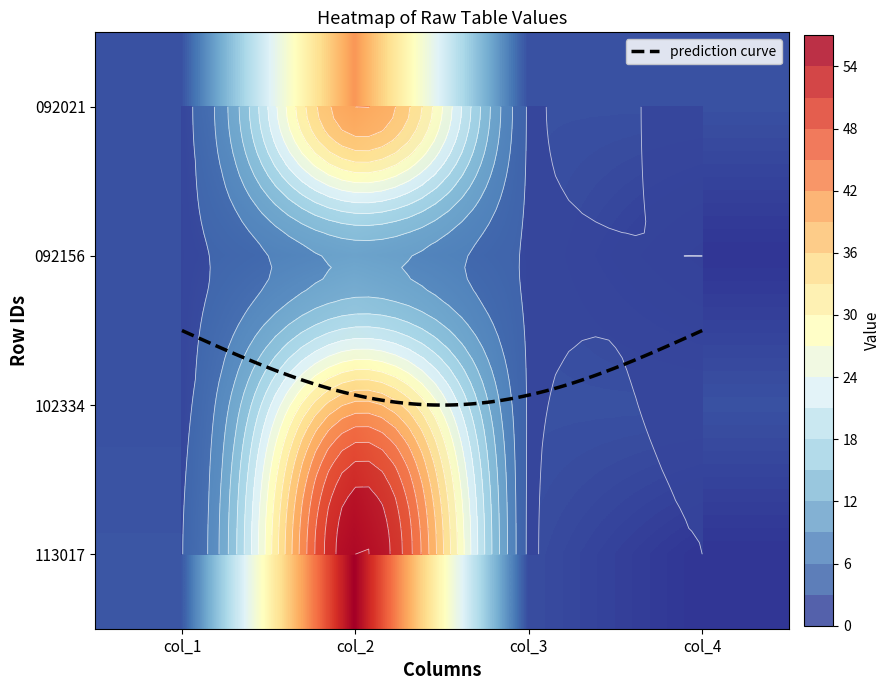

Which series has the largest total across all categories?

113017